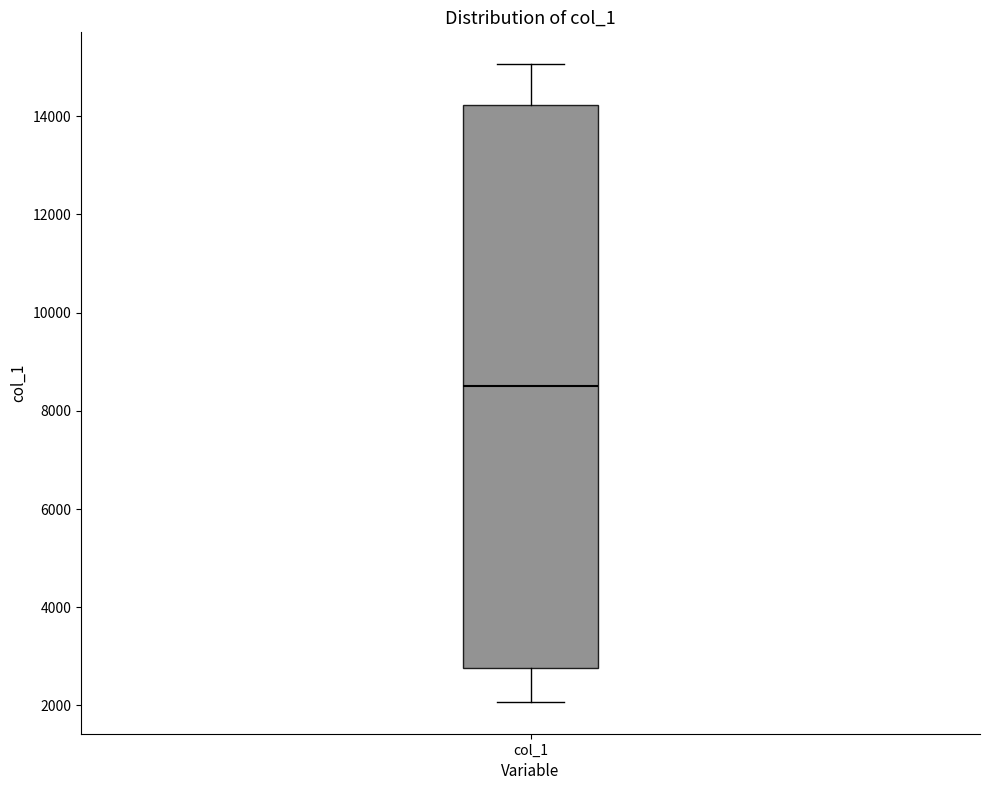

Where does the median line of the box for col_1 sit on the y-axis? The values are not printed on the chart, so give them approximately, as read against the axis.

8600